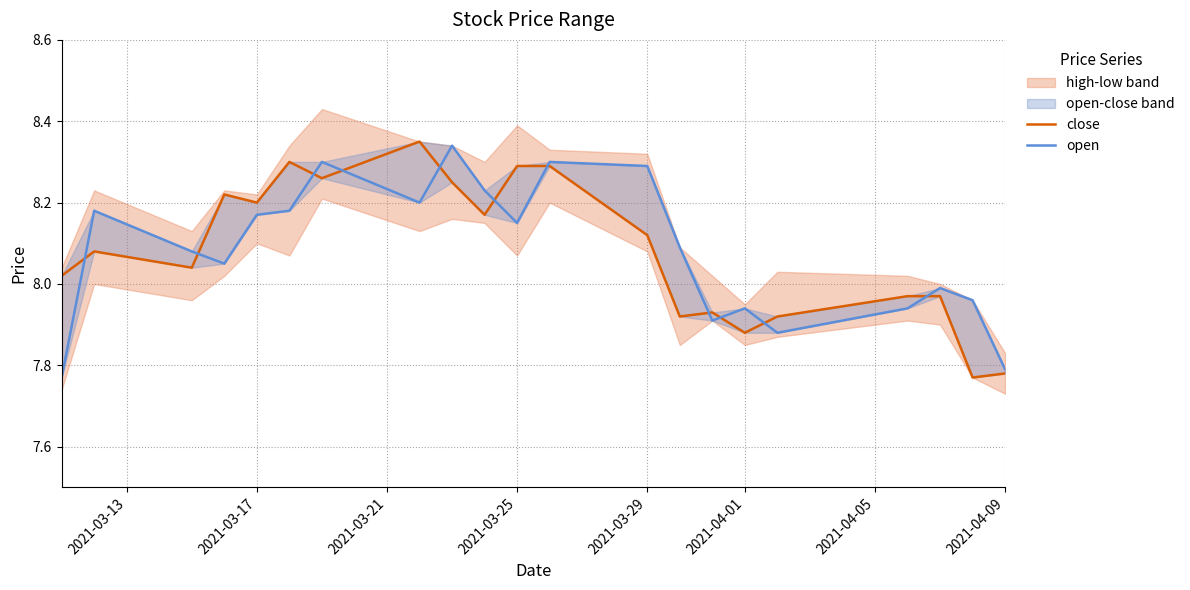

List the series in order of their overall mean, lowest first.

close, open